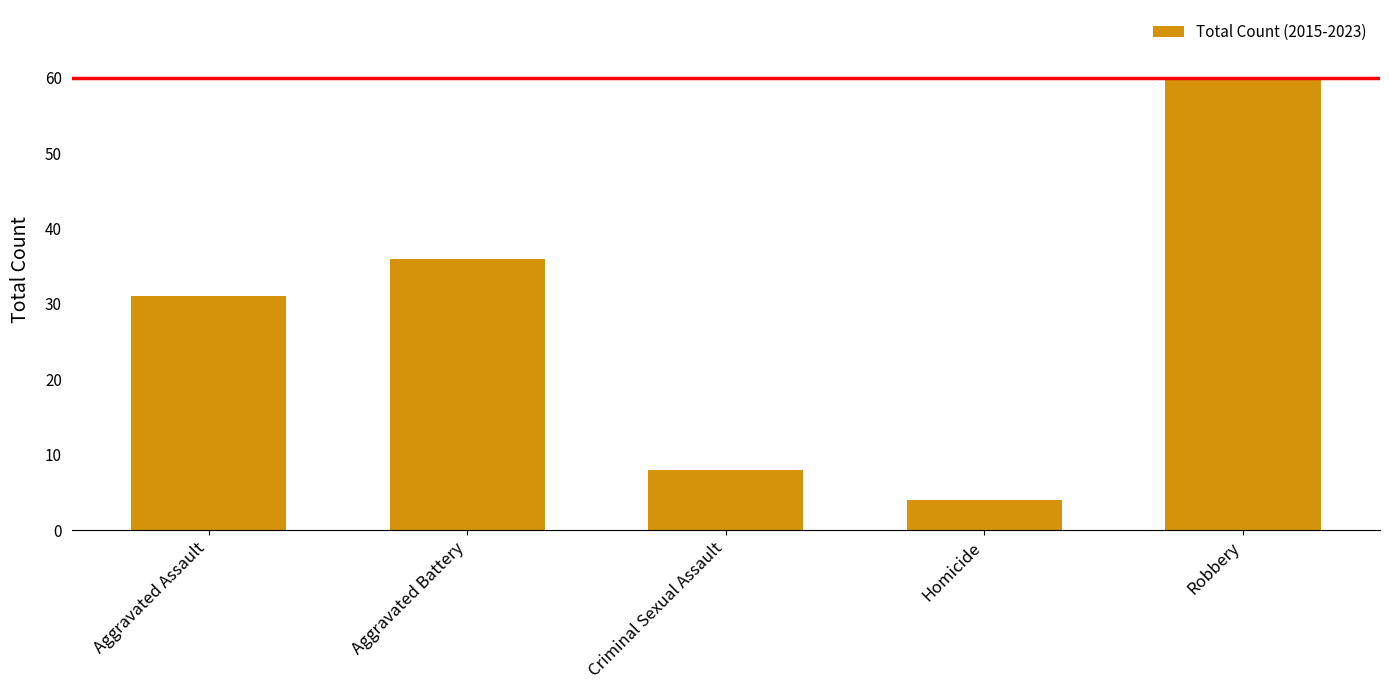

What is the change in value from Homicide to Robbery?

+56